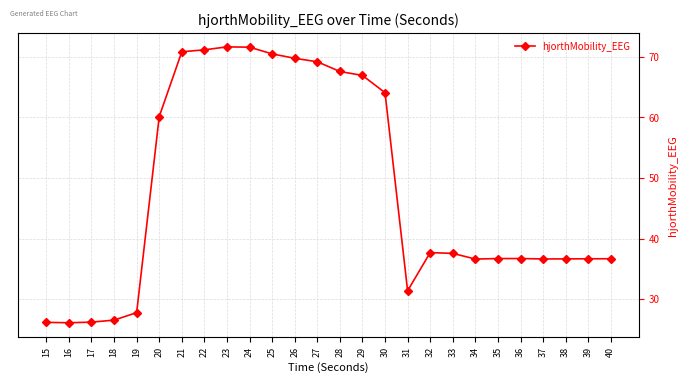

How many series are shown in this chart?

1